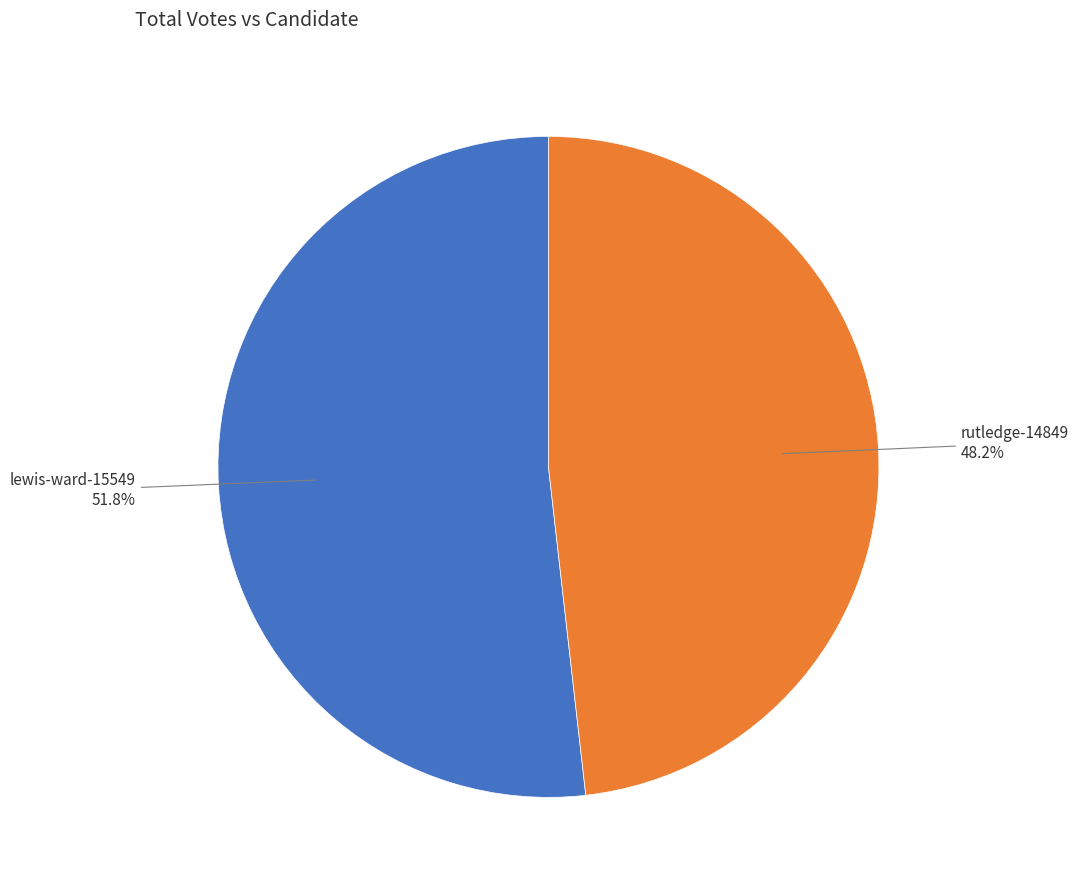

To the nearest percent, what is the difference between the largest and smallest slice percentages?

4%